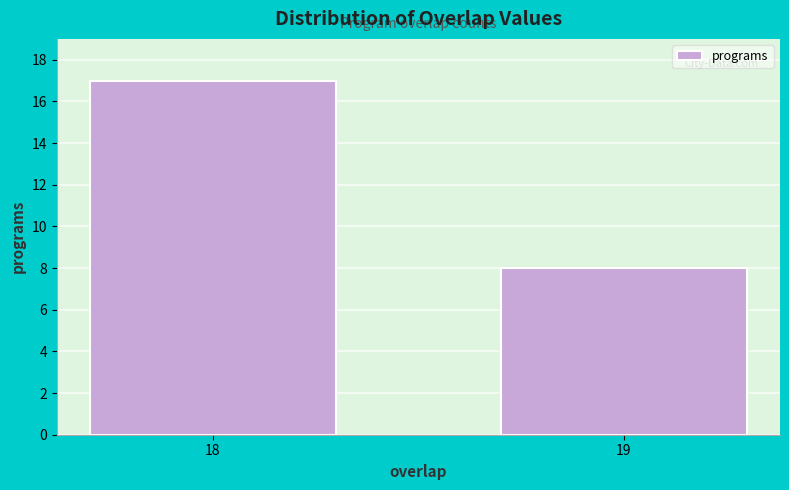

Reading left to right, list all the values displayed in this chart.

17	8